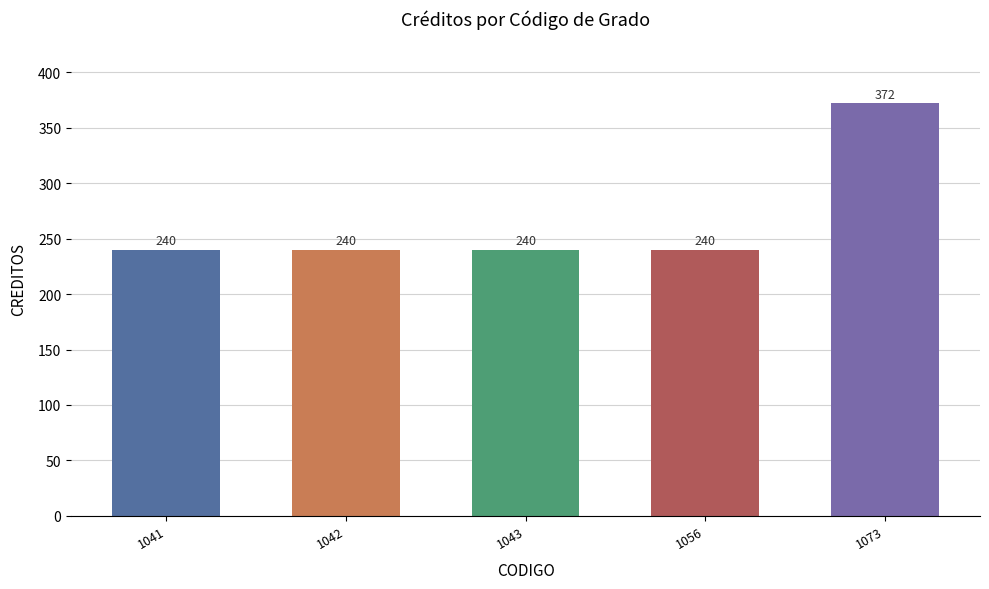

Reading left to right, transcribe all the data shown in this chart.

240	240	240	240	372